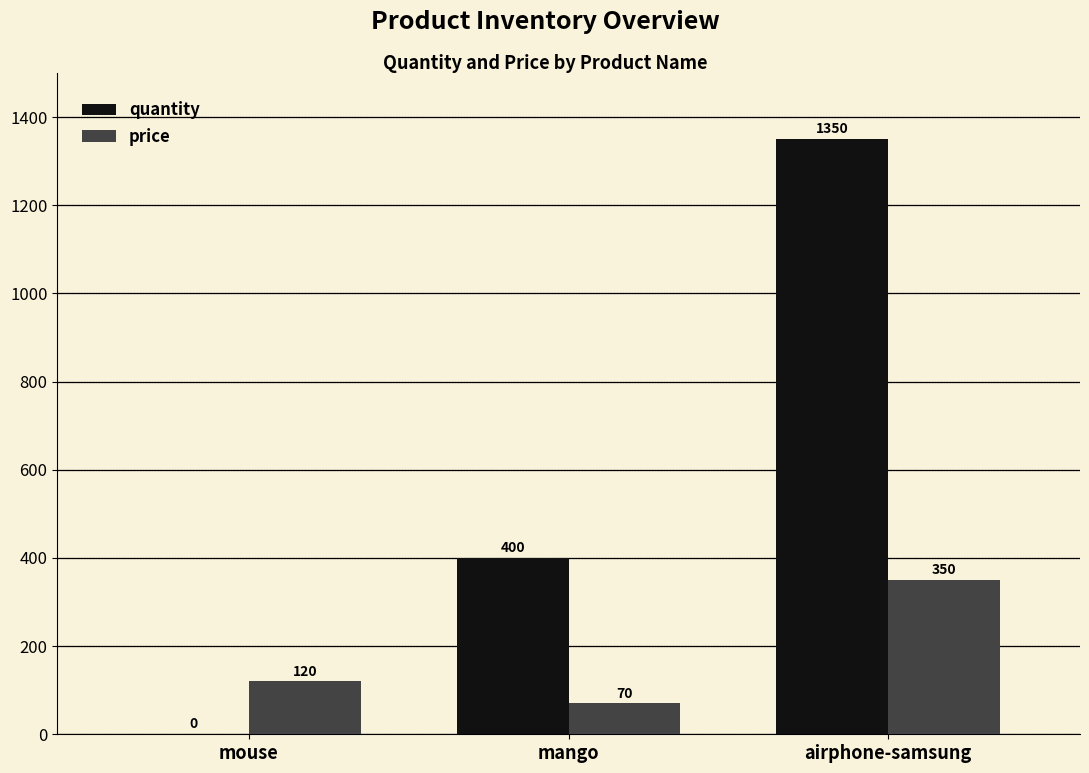

What is the sum of the price values at mouse and airphone-samsung?

470